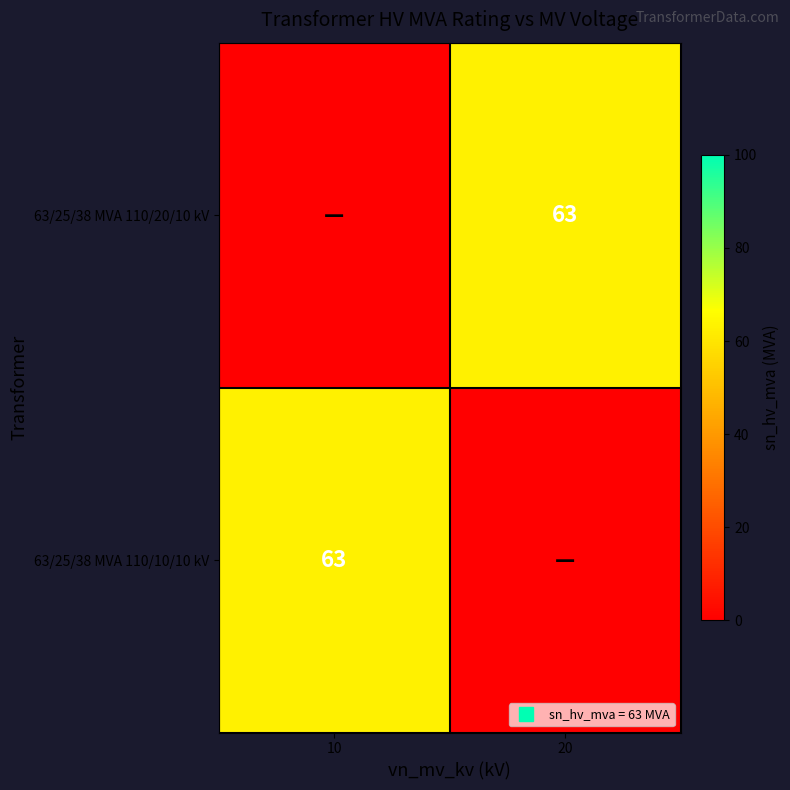

The 63/25/38 MVA 110/10/10 kV series shows 63 at 10. True or false?

True